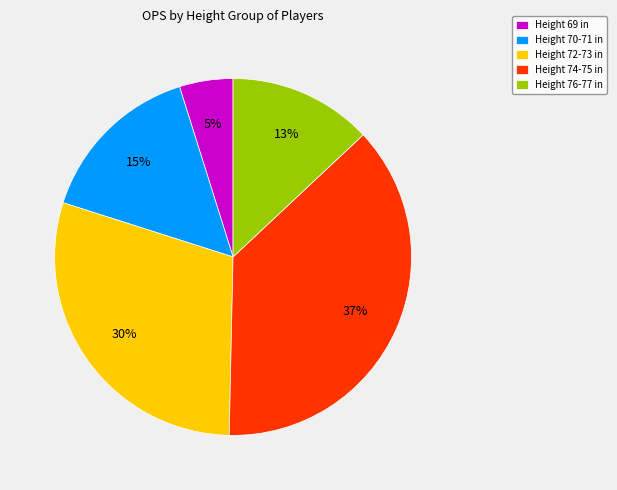

Is it true that Height 70-71 in is 15% of the pie?

True